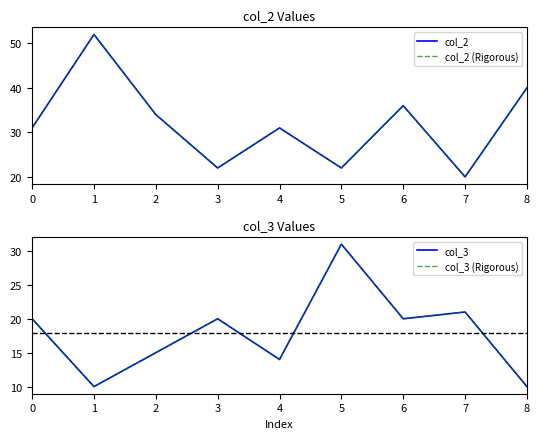

At which category does the chart reach its minimum across all series?

1